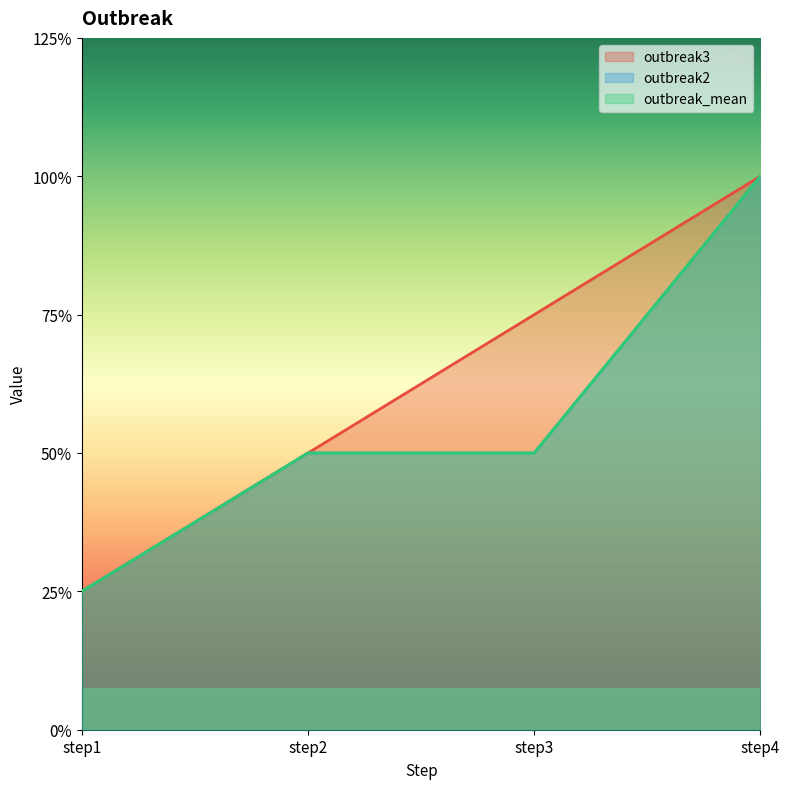

Where does the outbreak_mean series first go above 2?

step4